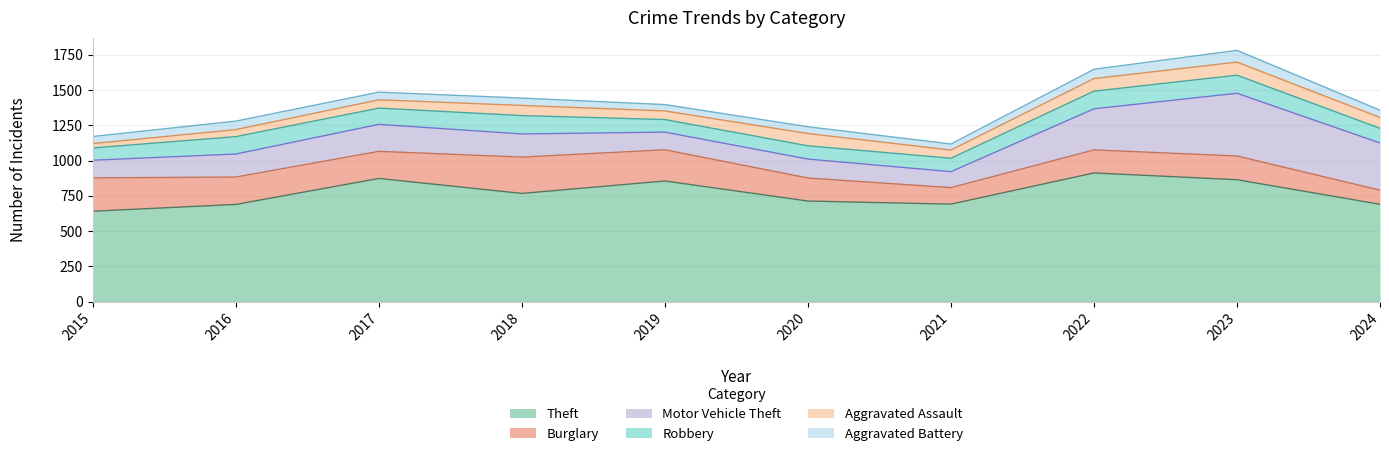

The Motor Vehicle Theft series shows 181 at 2019. True or false?

False